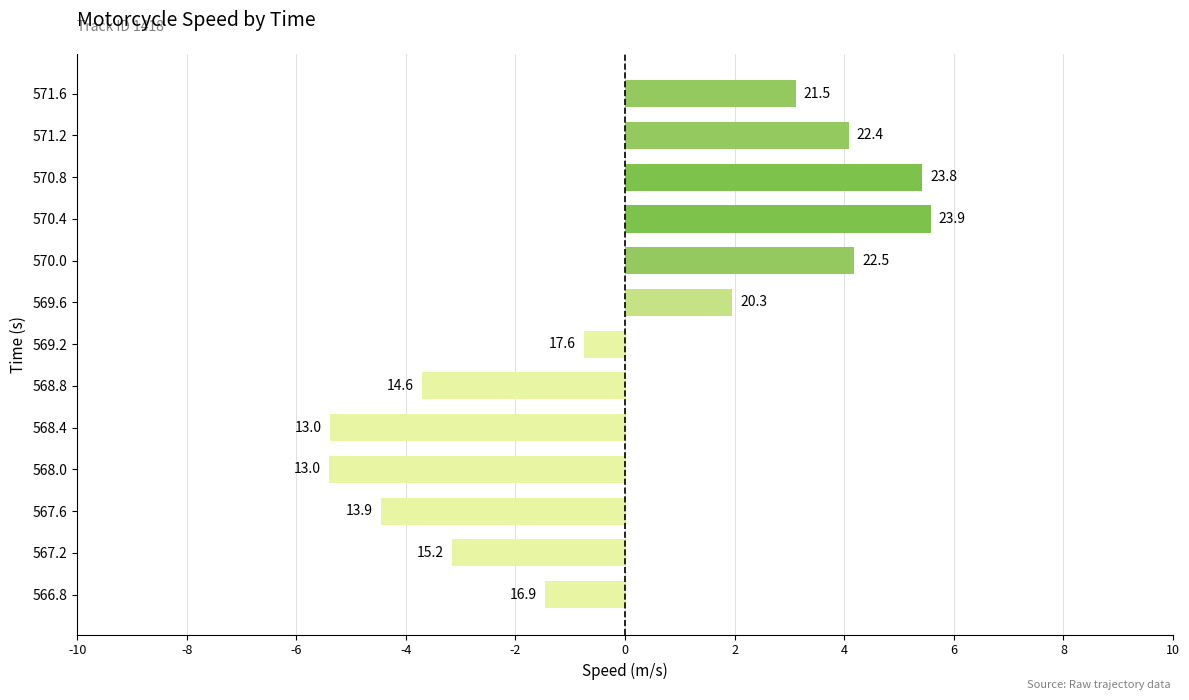

How many bars are there in total?

13